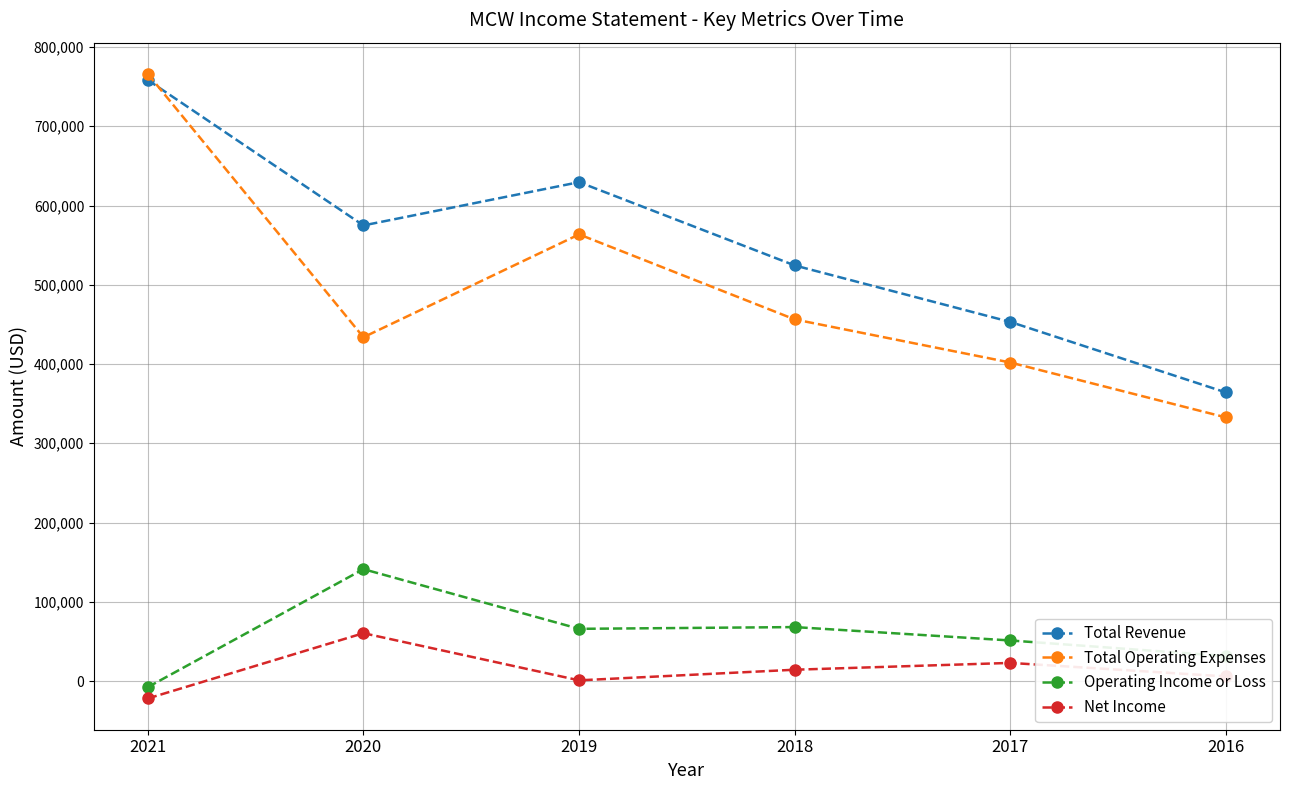

What is the smallest value displayed?

-22000